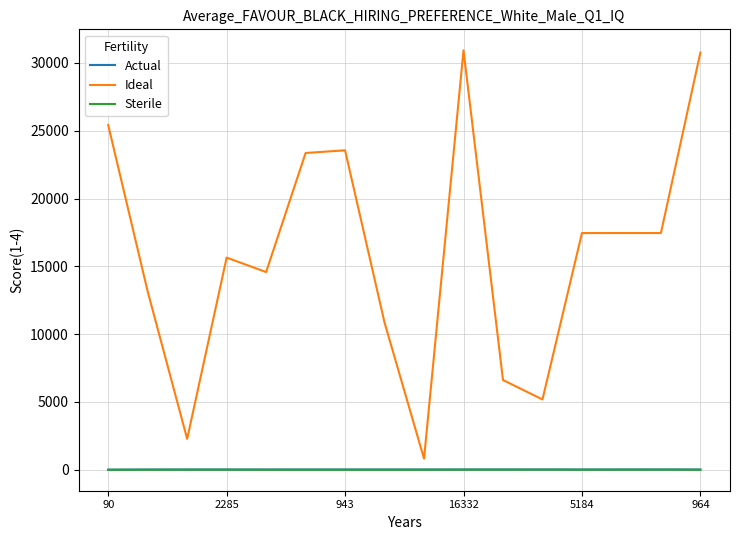

Which series has the largest total across all categories?

Ideal